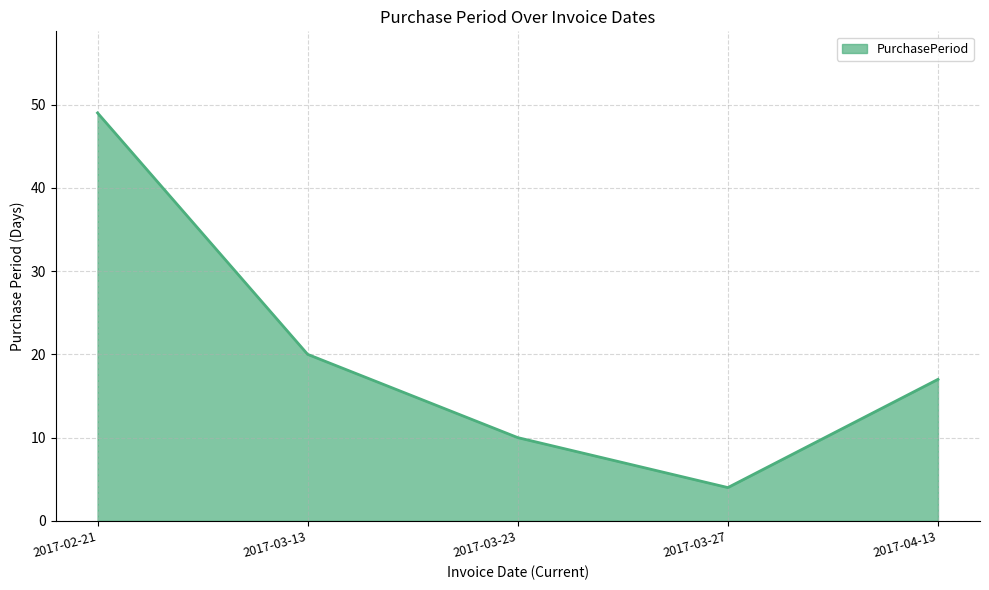

Is it true that the value at 2017-02-21 is 49?

True